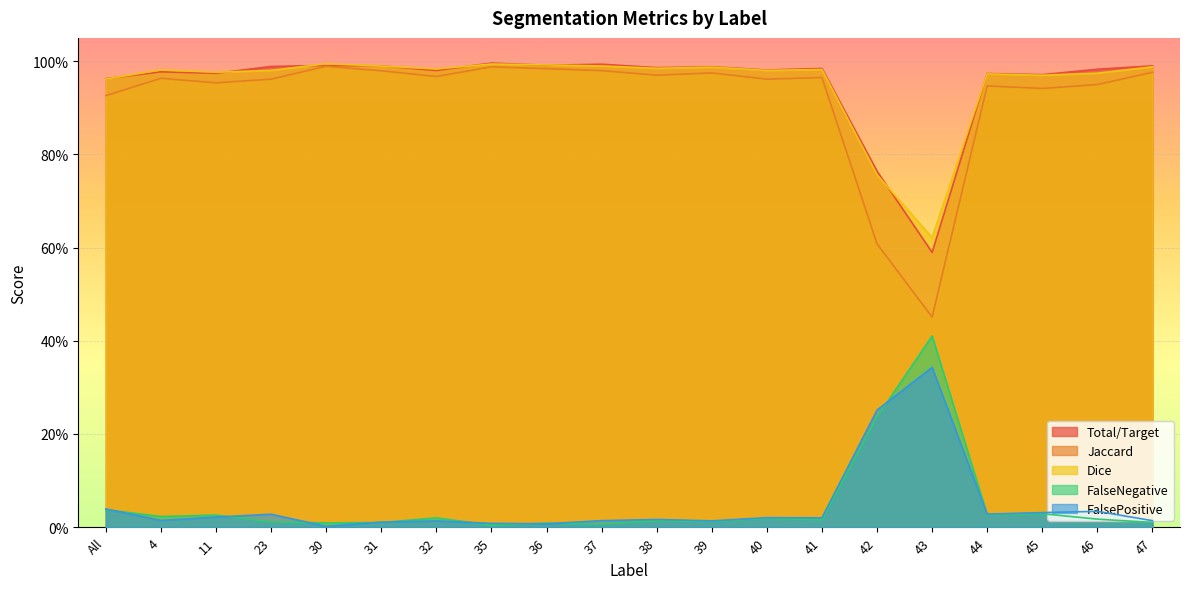

Where is the first local maximum for Dice?

4